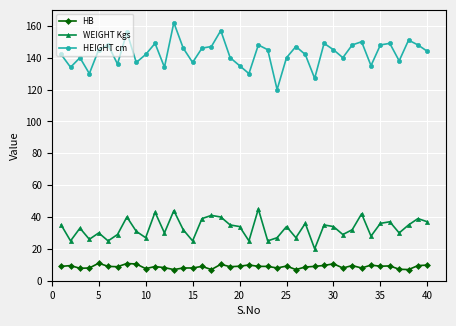

True or false: HB and WEIGHT Kgs cross at least once.

False